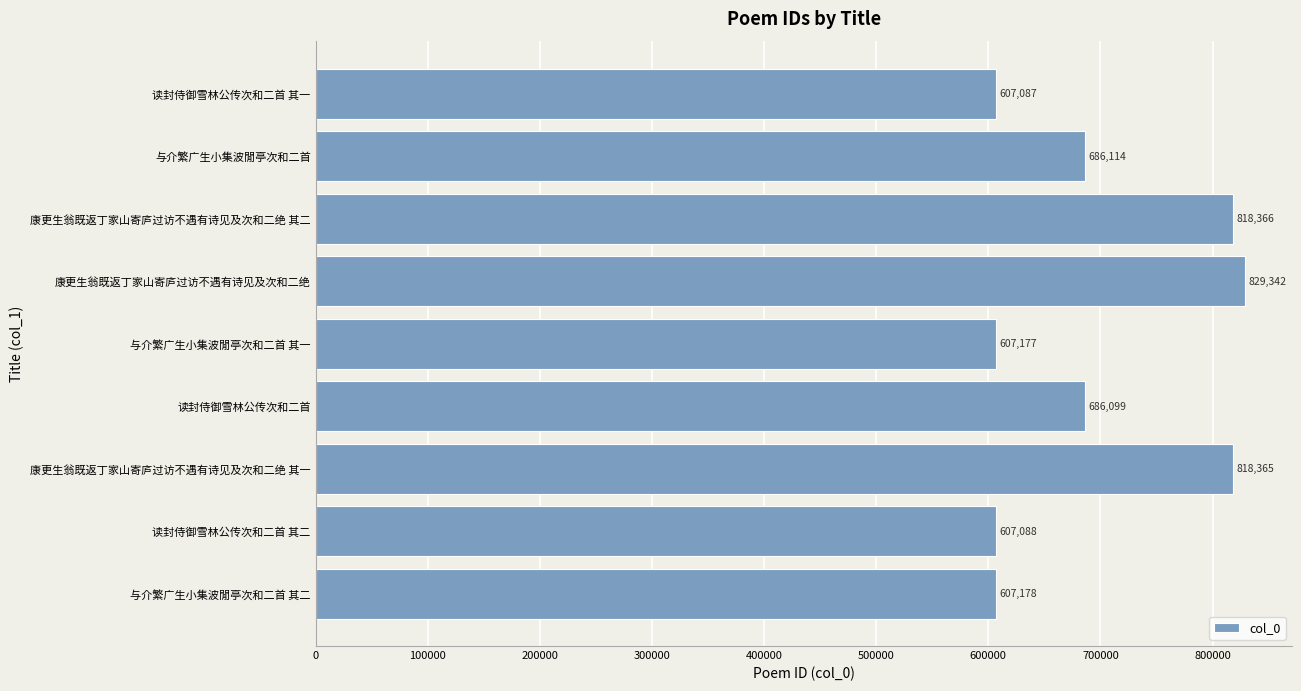

Approximately how many times larger is the value at 康更生翁既返丁家山寄庐过访不遇有诗见及次和二绝 其一 compared to 读封侍御雪林公传次和二首 其二?

1.3